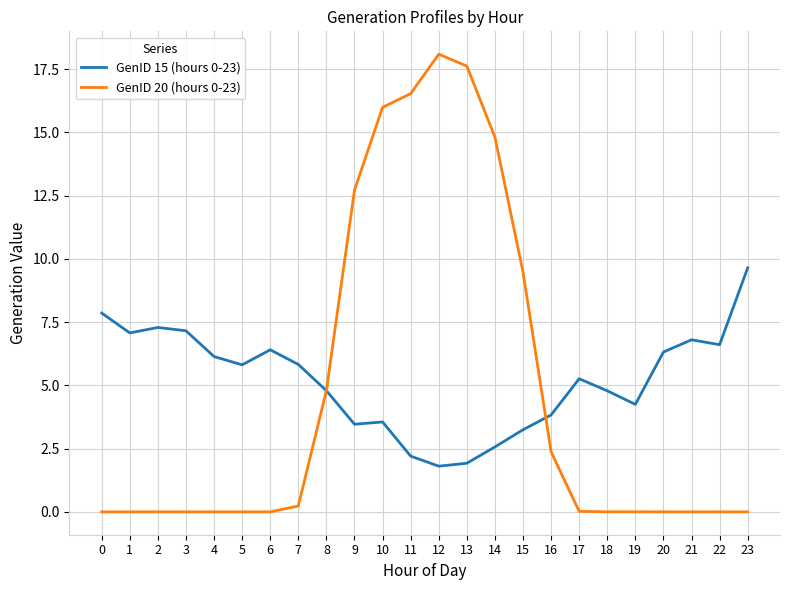

True or false: GenID 15 (hours 0-23) has more than 2 points higher than both neighbors.

True